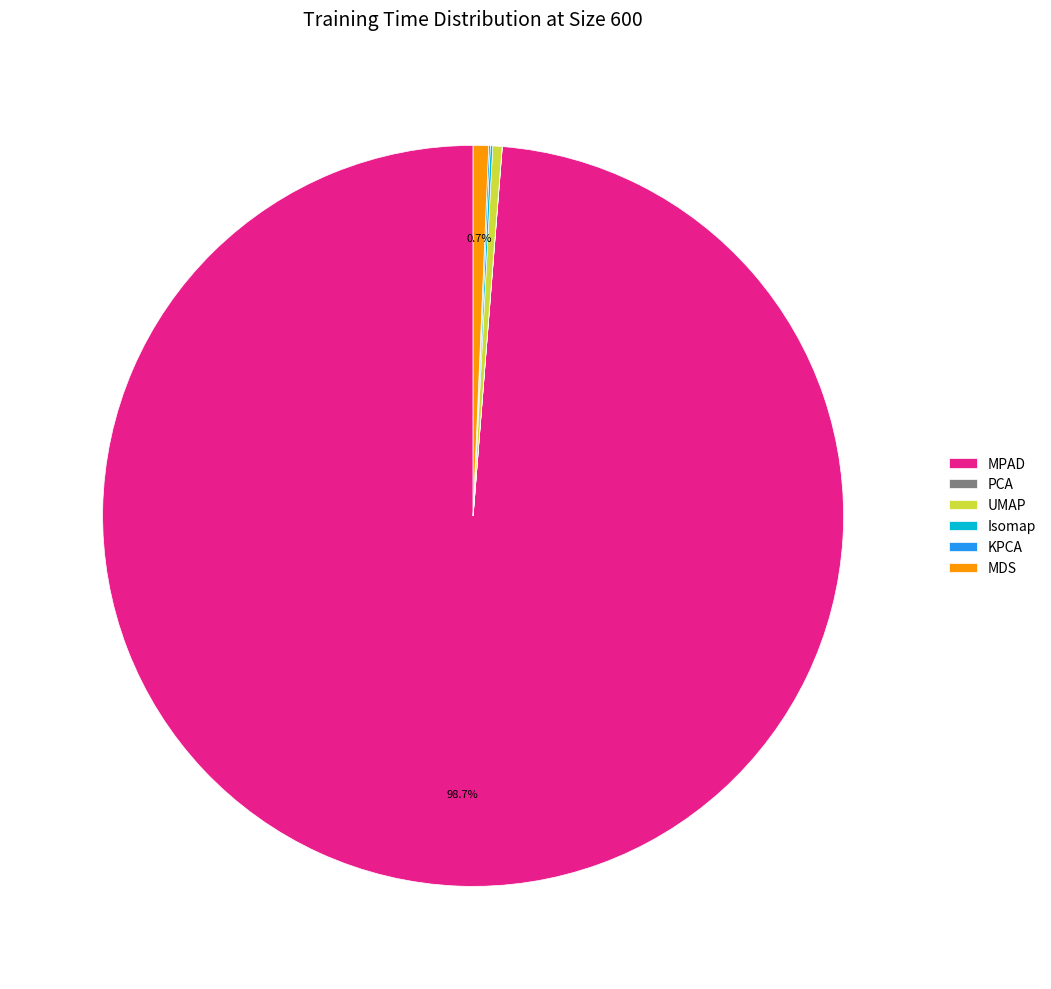

To the nearest percent, what is the difference between the largest and smallest slice percentages?

99%